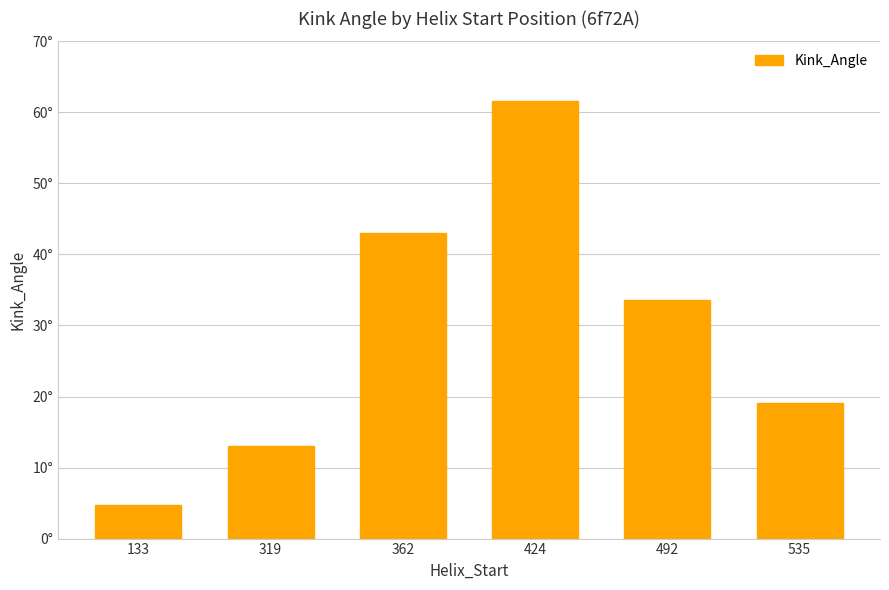

Reading right to left, list all the values displayed in this chart.

19.1	33.5	61.6	43.0	13.0	4.8